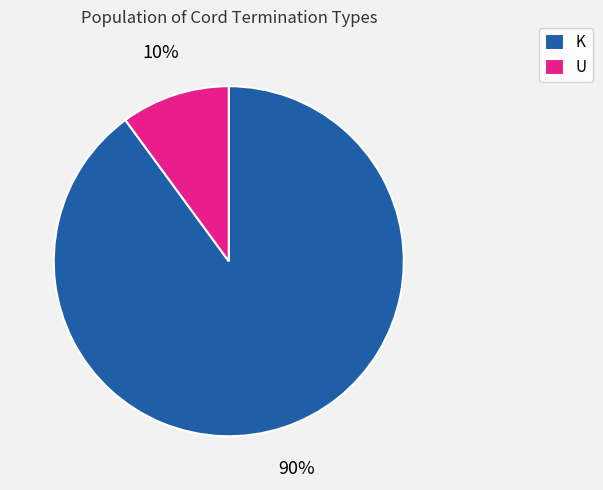

Is it true that K is 83% of the pie?

False